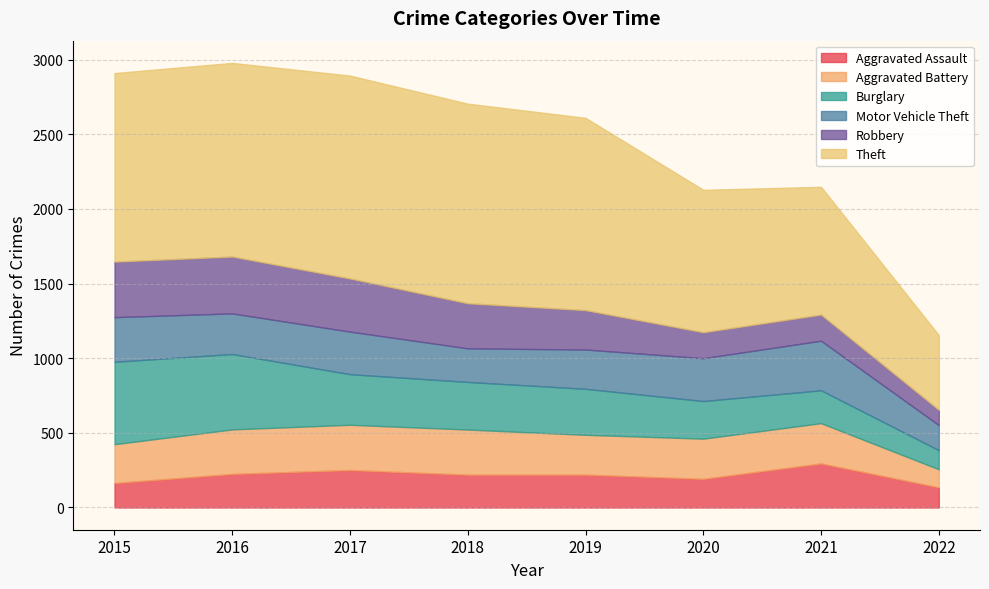

Which series changed the most between 2020 and 2021?

Aggravated Assault